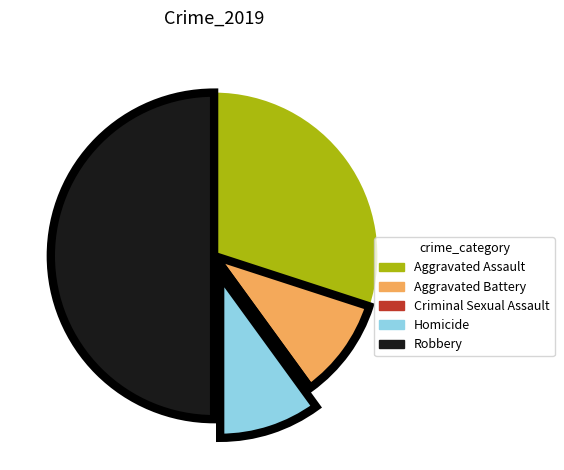

Do Aggravated Battery and Robbery together represent more than half of the pie?

Yes